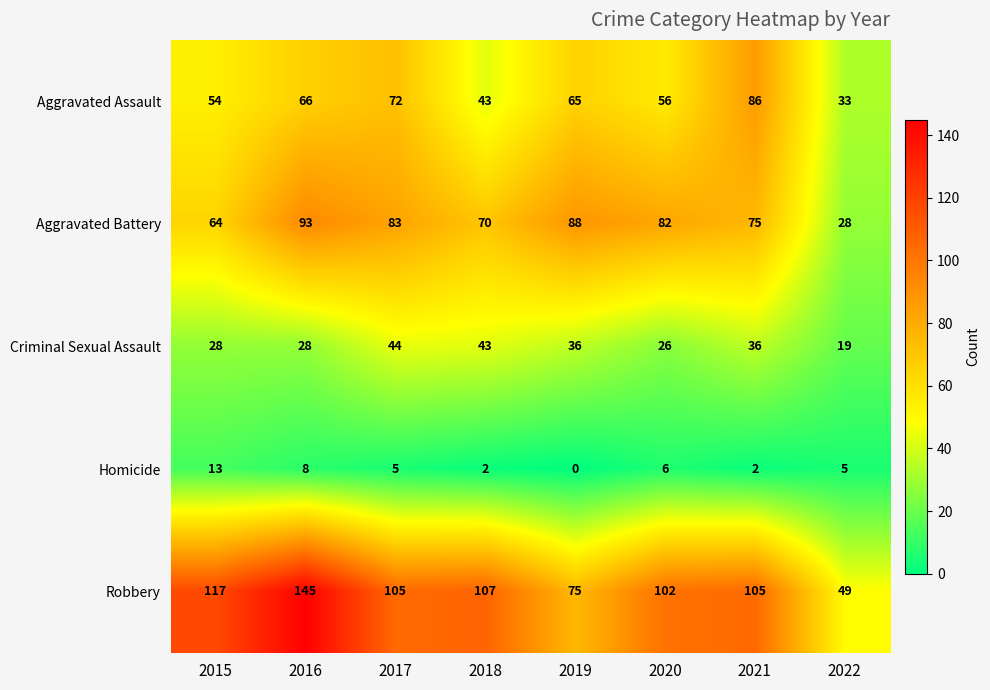

What is the sum of all Aggravated Battery values?

583